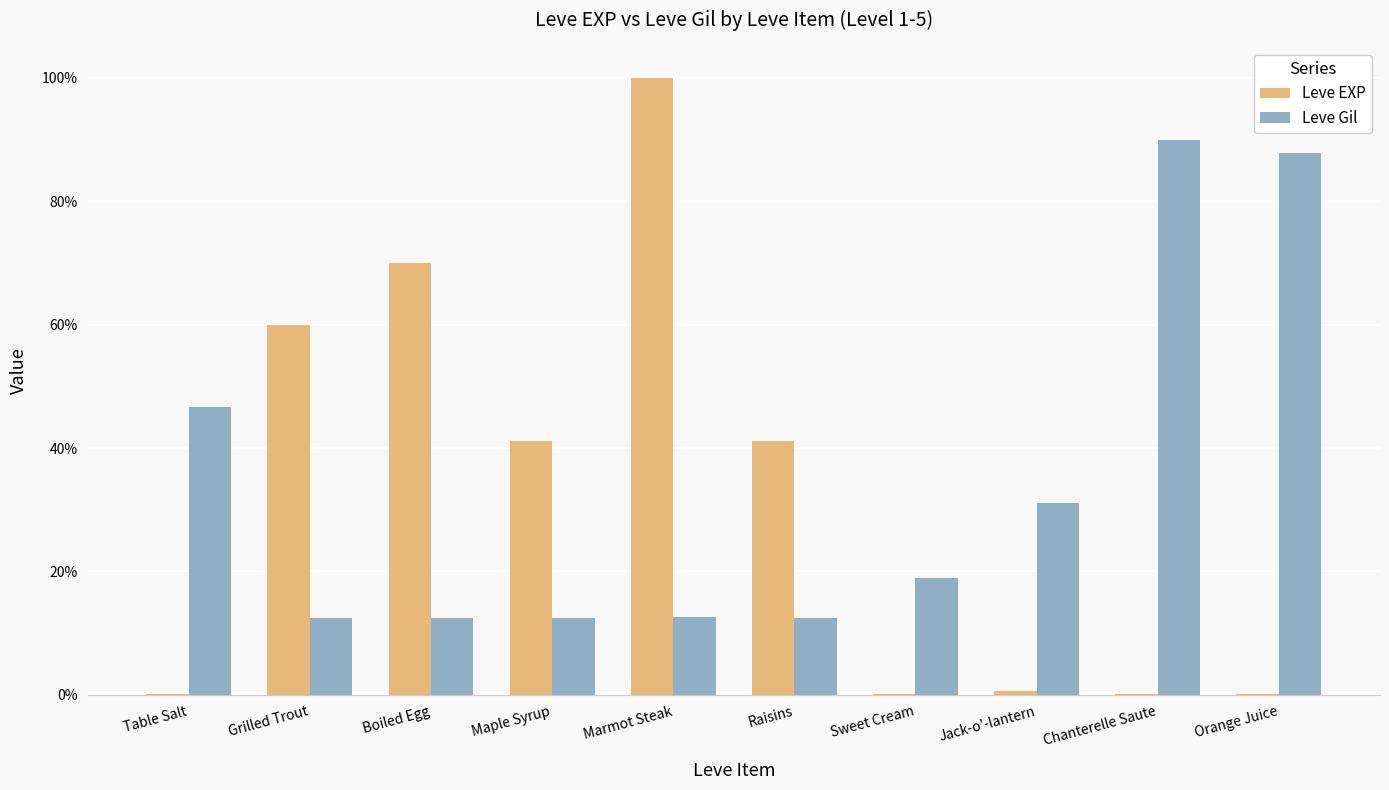

Does the chart contain stacked bars?

No